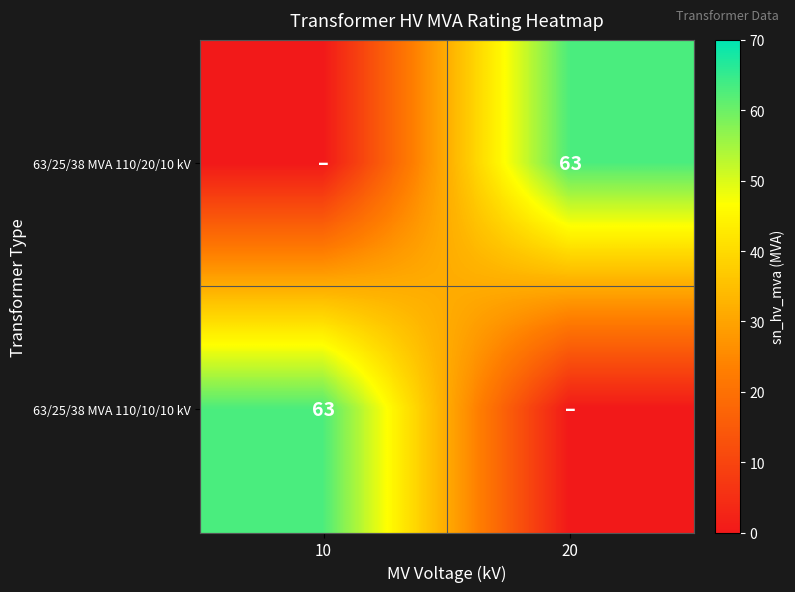

Count the number of categories in the chart.

2